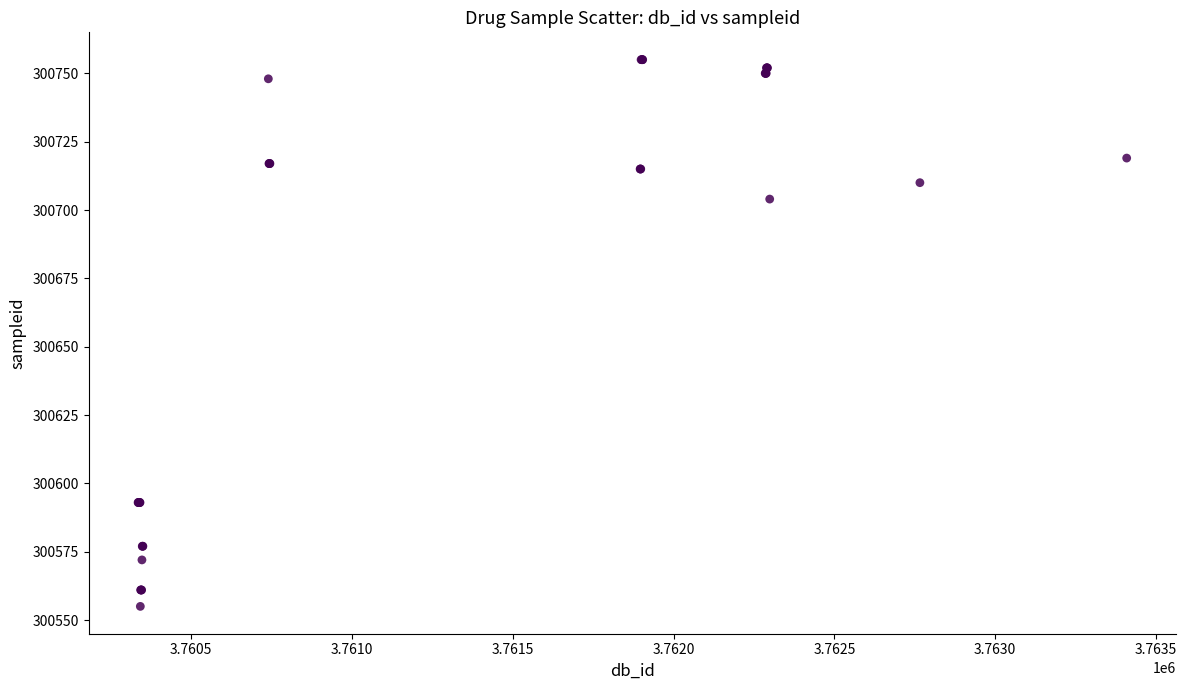

What Y value in the scatter plot is closest to 300655?

300704